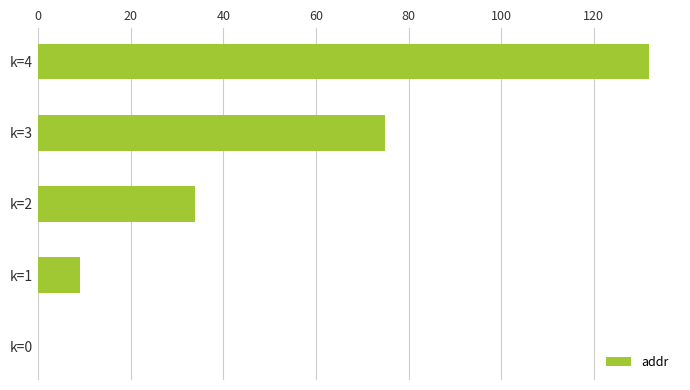

True or false: the data shows -87 at k=0.

False